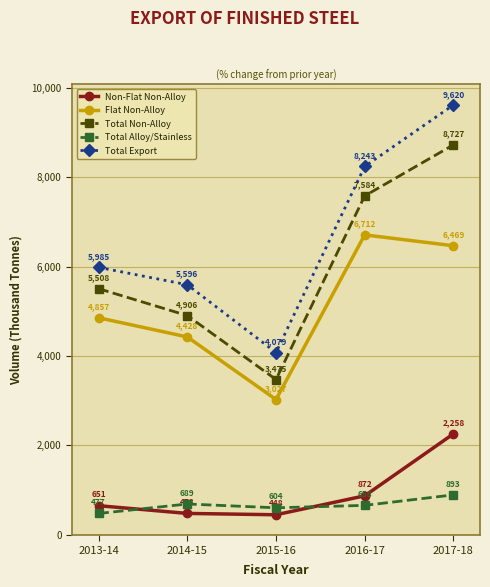

Count the number of data series in this chart.

5